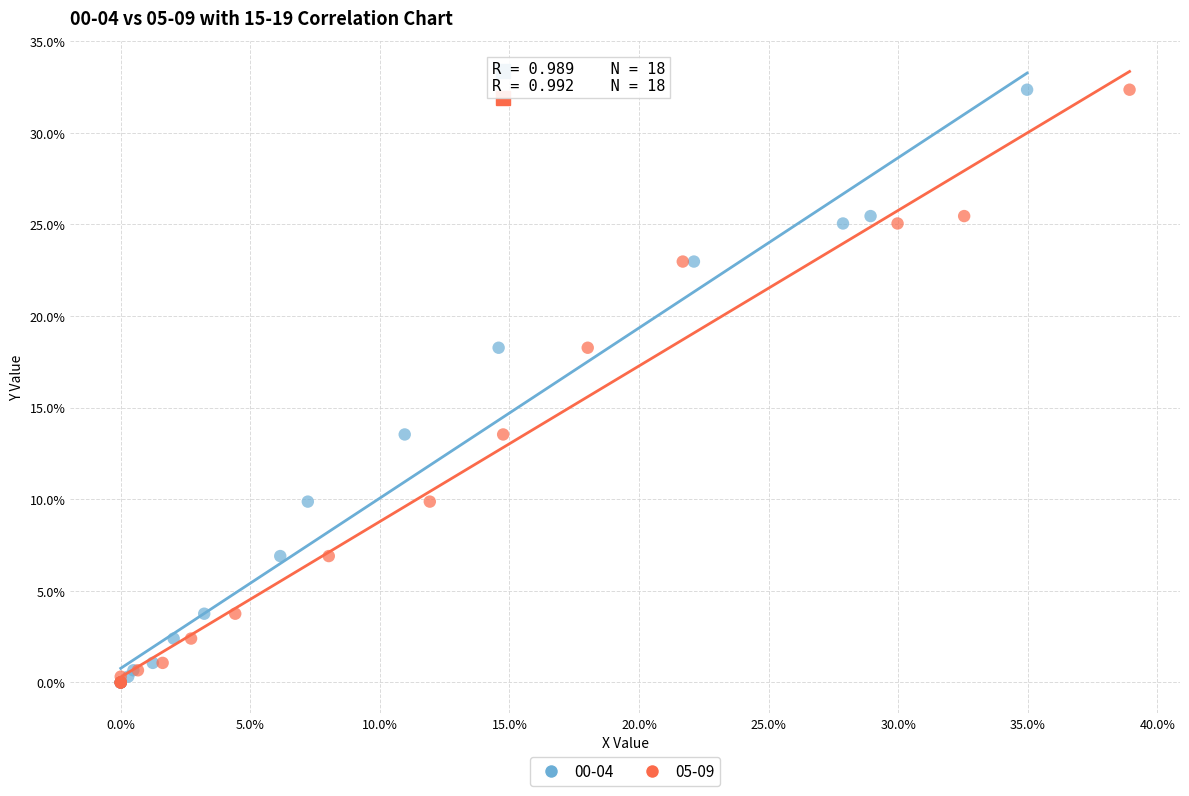

What are all the series names shown in the legend?

00-04, 05-09